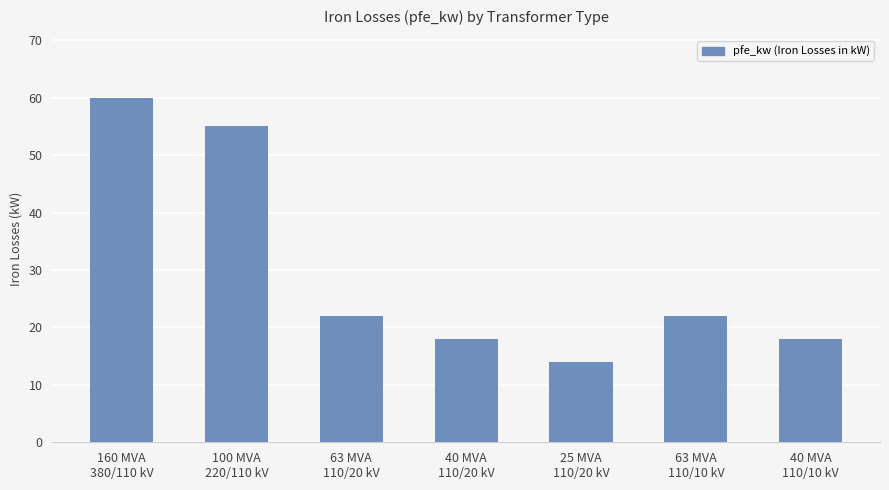

Which category has the highest value across all series?

160 MVA
380/110 kV